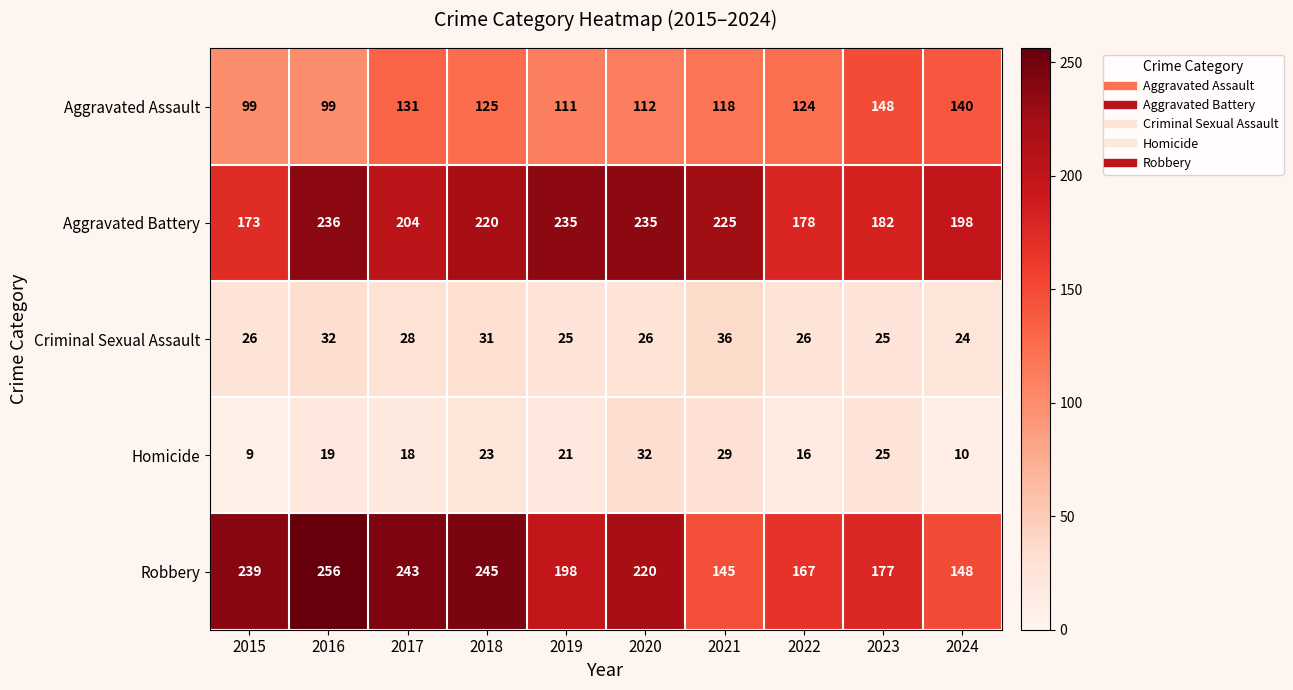

Which series has the widest spread of values?

Robbery